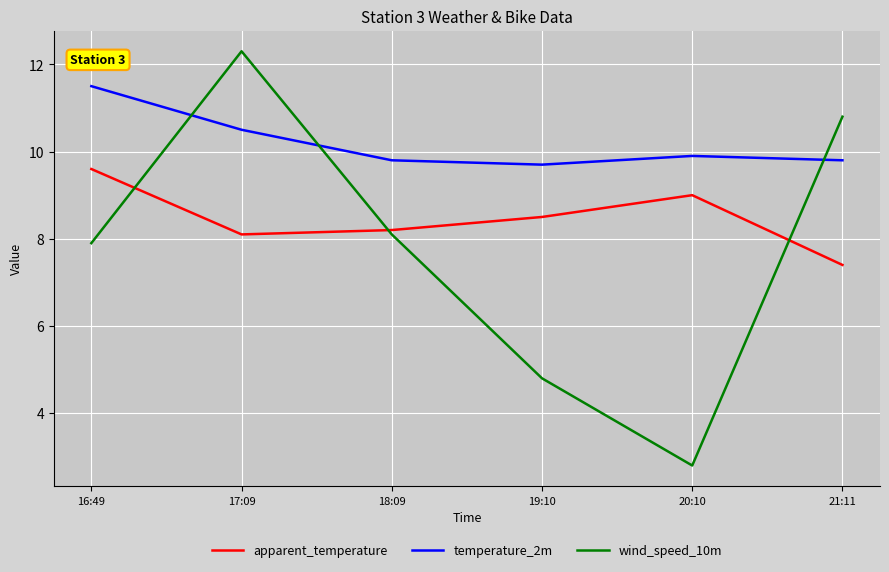

Where is apparent_temperature nearest to the value 8?

17:09